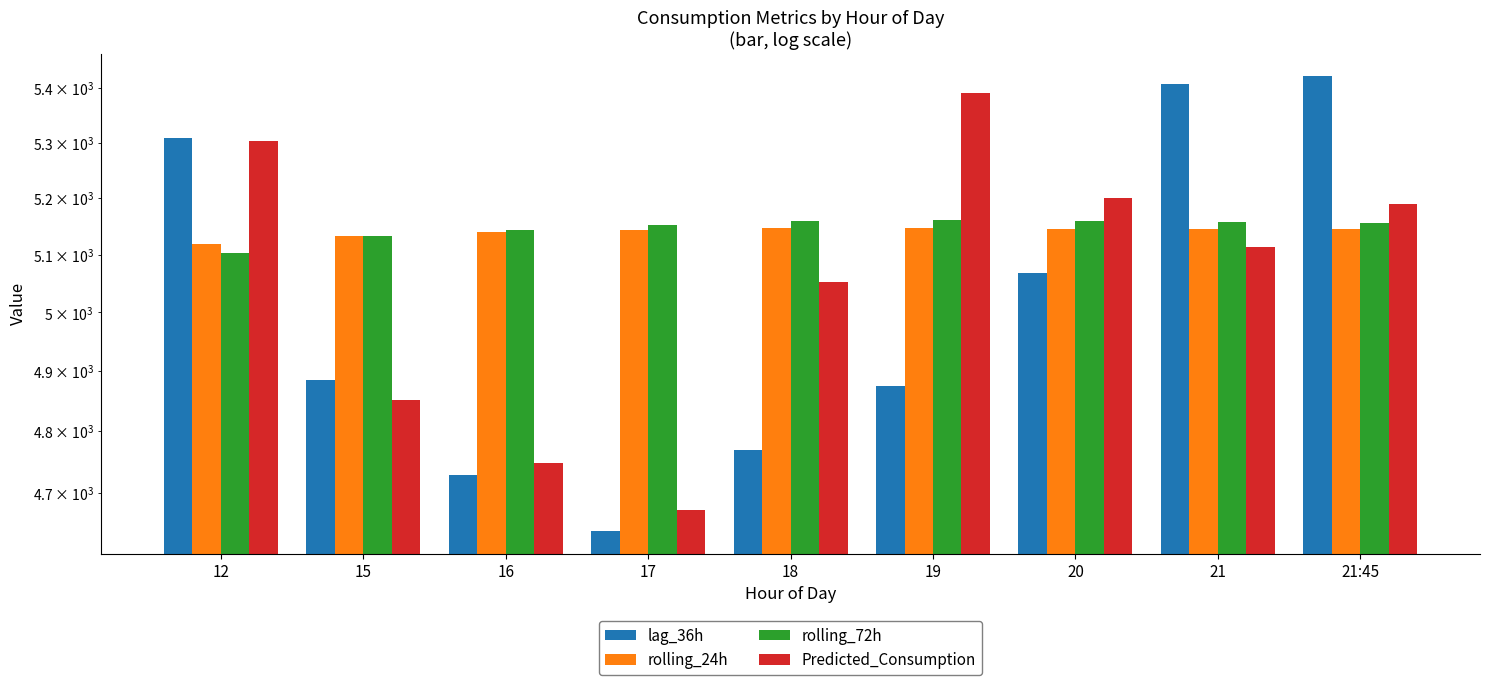

True or false: Predicted_Consumption has a value of 7872.8 at 21:45.

False